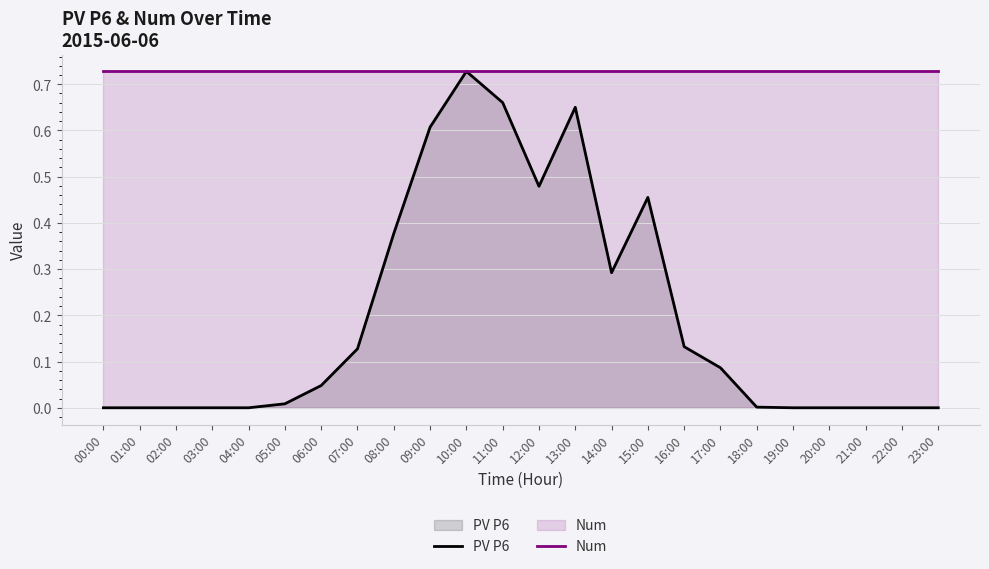

The Num series shows 0.7 at 09:00. True or false?

True